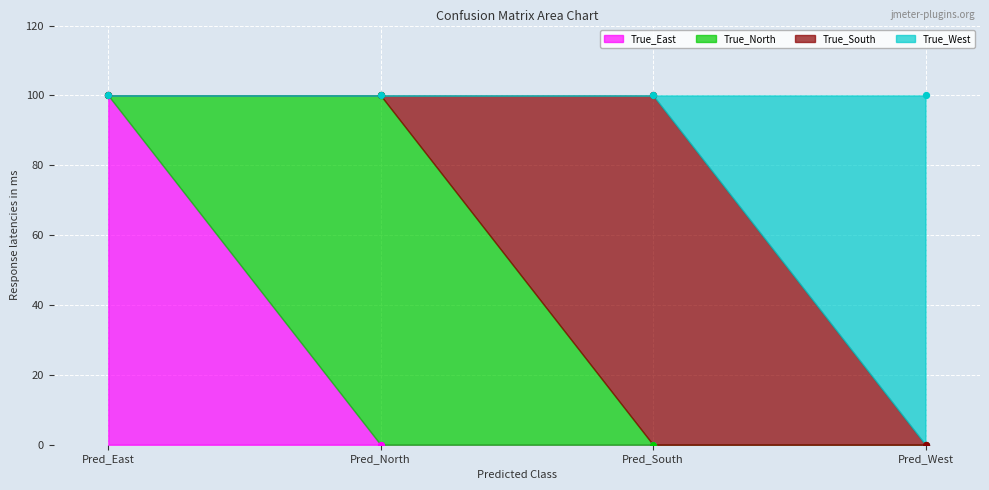

Is the value of True_West at Pred_North greater than the value of True_East at Pred_North?

Yes